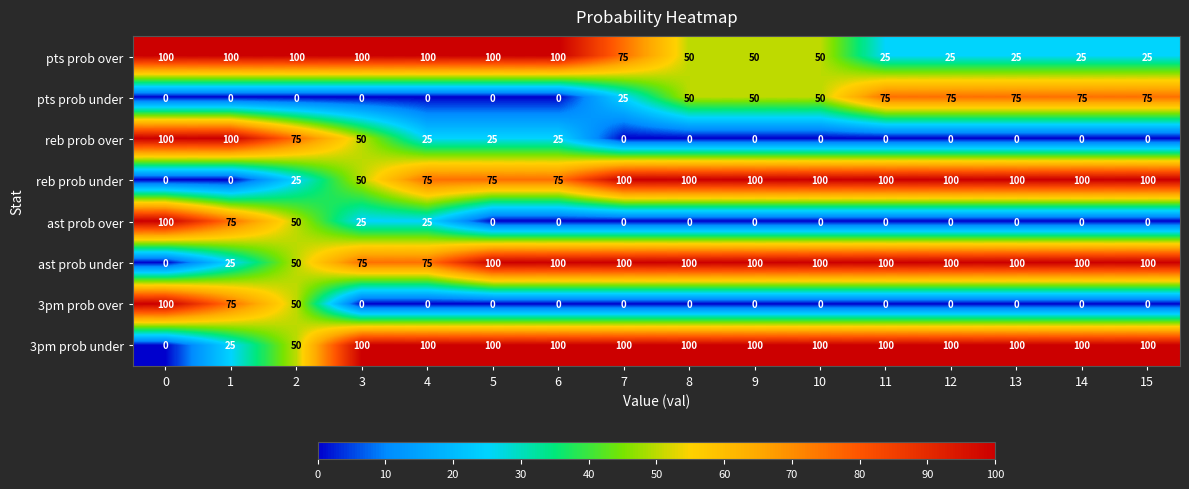

Count the number of data series in this chart.

8